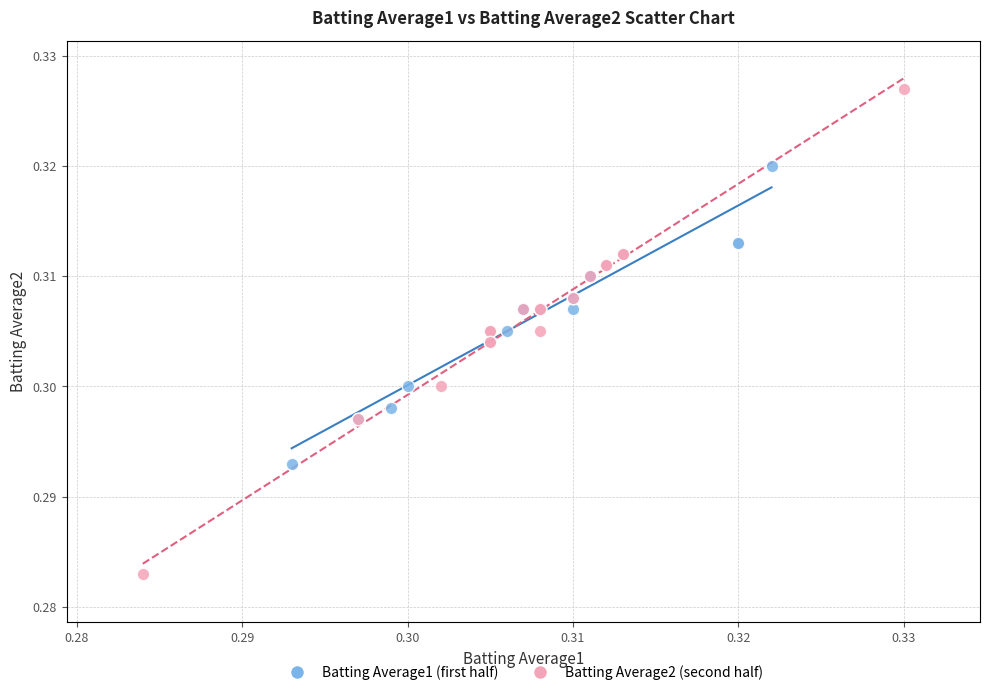

Which series reaches the minimum Y coordinate?

Batting Average2 (second half)